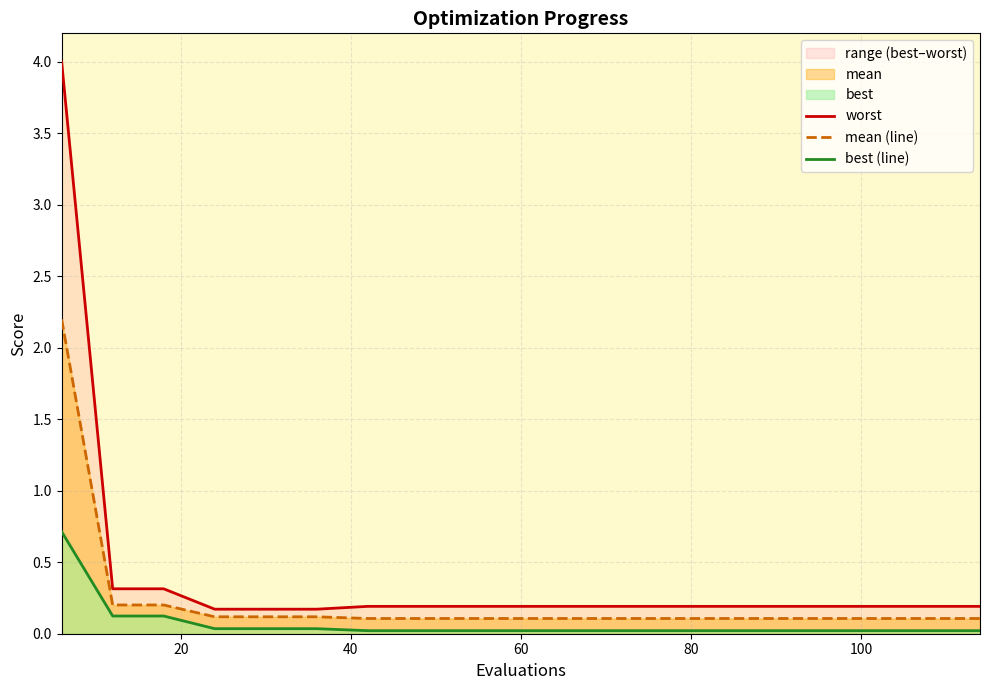

What is the maximum value for mean (line)?

2.2